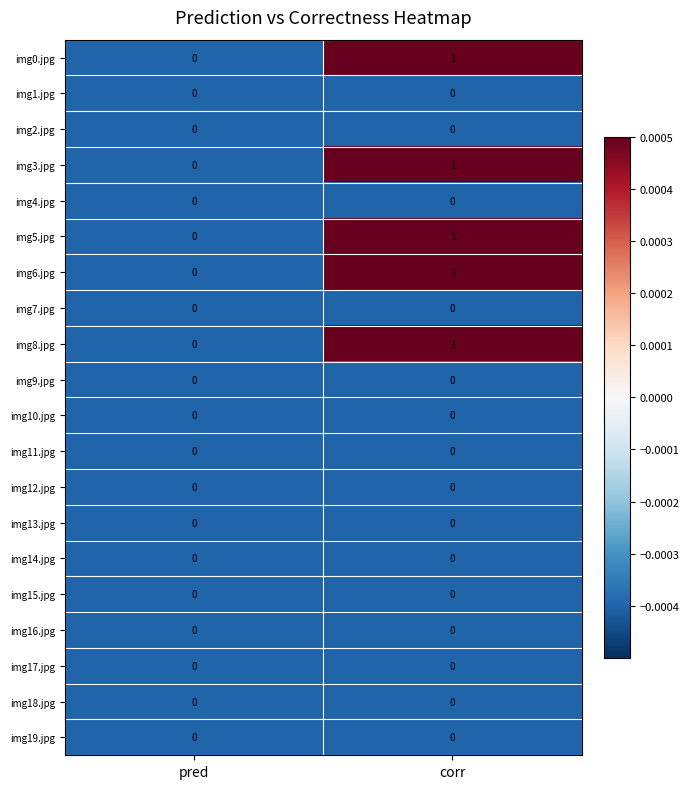

Which category has the highest value across all series?

corr